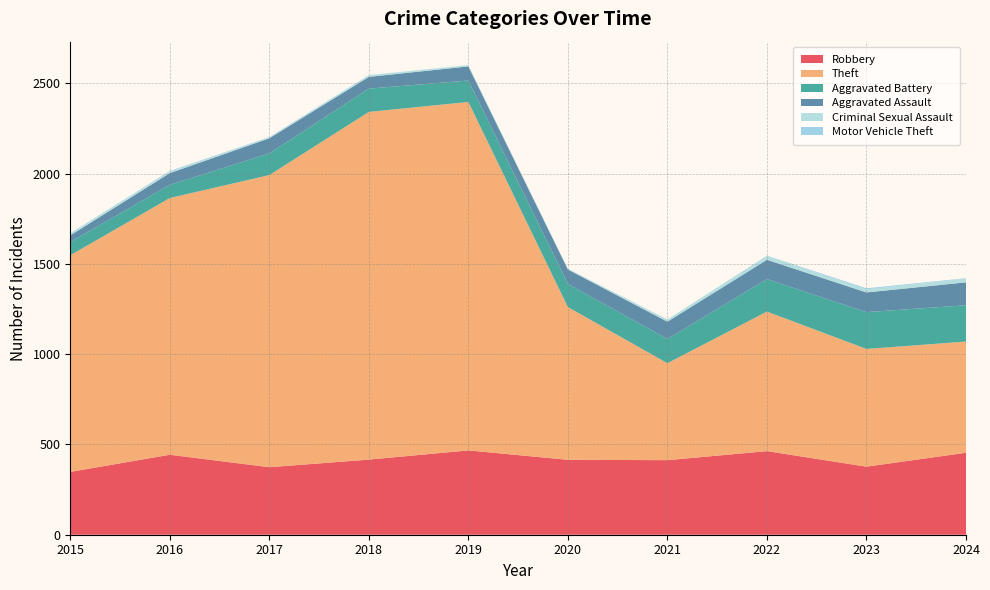

Reading left to right, extract all data points from this chart.

Robbery: 348	443	374	416	467	415	413	463	377	454
Theft: 1200	1422	1618	1926	1930	846	537	773	652	616
Aggravated Battery: 73	73	120	129	119	128	134	180	204	201
Aggravated Assault: 37	65	84	65	78	80	96	107	109	127
Criminal Sexual Assault: 11	8	5	9	6	2	10	21	17	21
Motor Vehicle Theft: 1	4	2	1	1	2	2	2	6	2